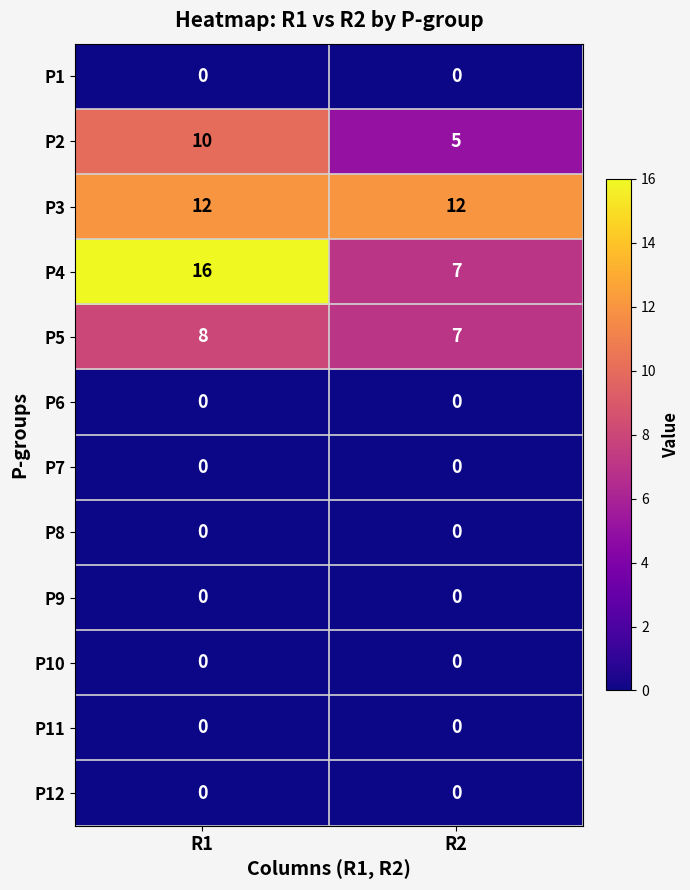

Reading right to left, what are all the values shown in this chart?

P1: R2=0	R1=0
P2: R2=5	R1=10
P3: R2=12	R1=12
P4: R2=7	R1=16
P5: R2=7	R1=8
P6: R2=0	R1=0
P7: R2=0	R1=0
P8: R2=0	R1=0
P9: R2=0	R1=0
P10: R2=0	R1=0
P11: R2=0	R1=0
P12: R2=0	R1=0